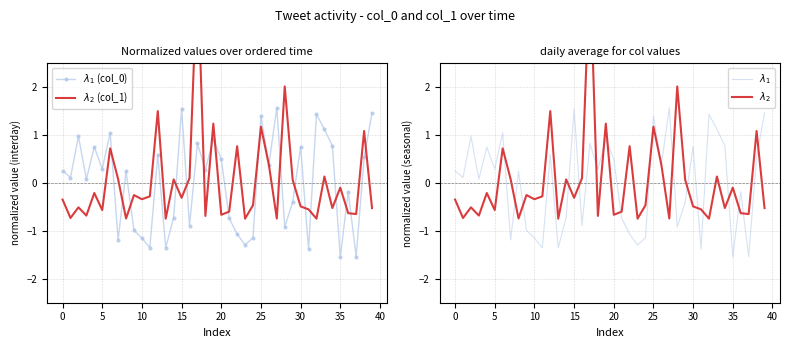

Rank the series by their maximum value, from highest to lowest.

$\lambda_2$ (col_1), $\lambda_1$ (col_0)